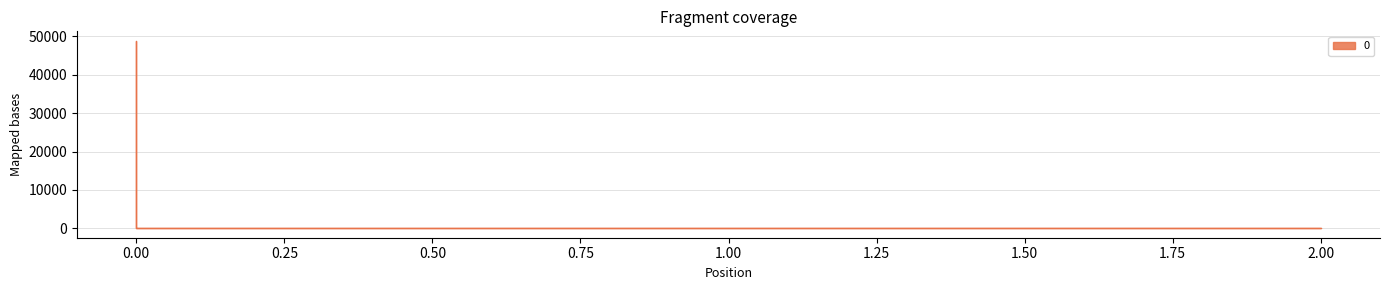

True or false: the data shows 48888.9 at 0.00.

True